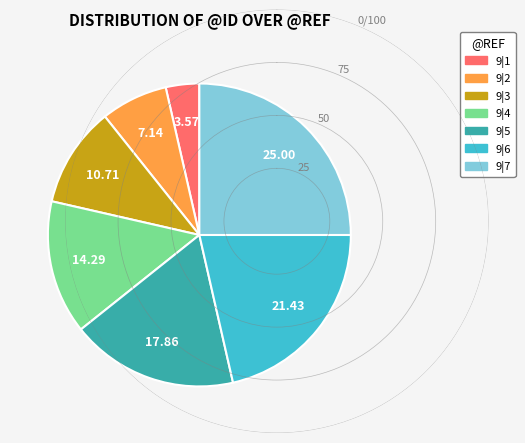

What is the ratio of the value at 9|5 to the value at 9|1?

5.0